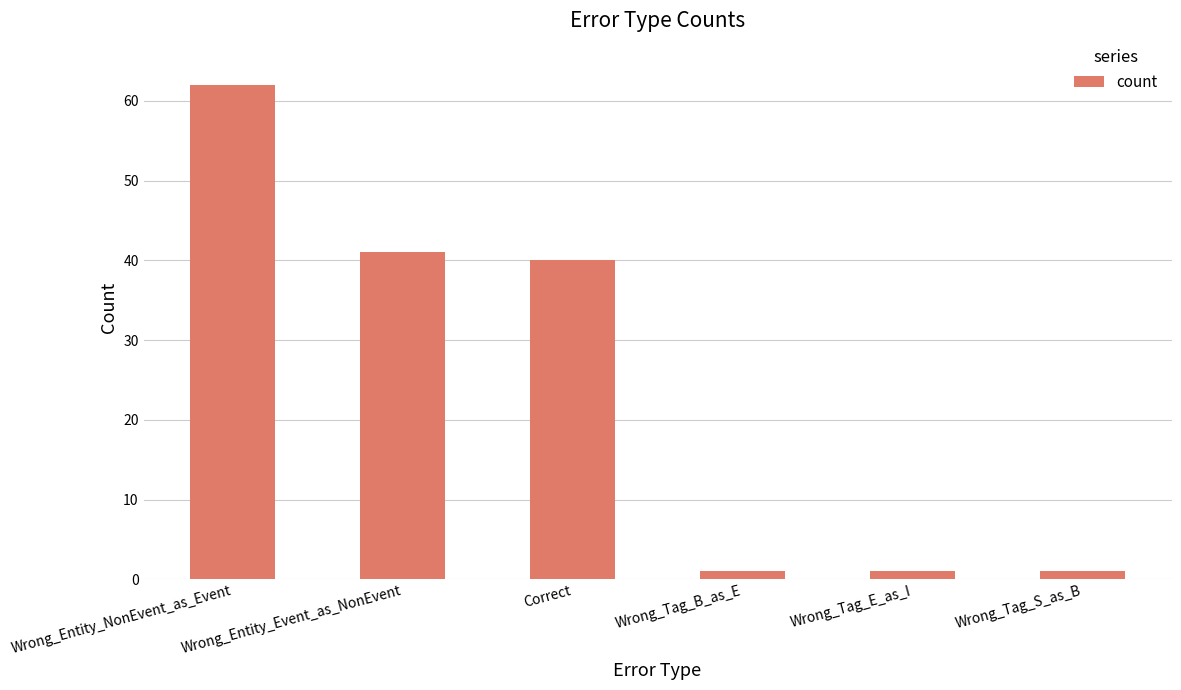

Which has a higher value, Wrong_Tag_S_as_B or Wrong_Entity_Event_as_NonEvent?

Wrong_Entity_Event_as_NonEvent